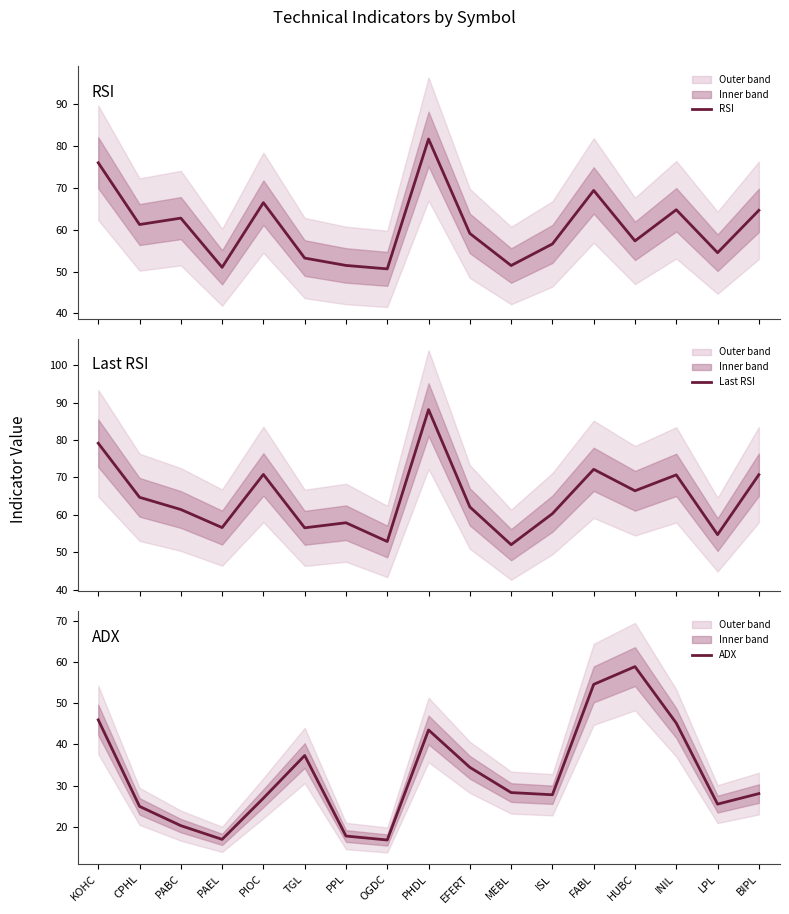

How many lines are shown in the chart?

3